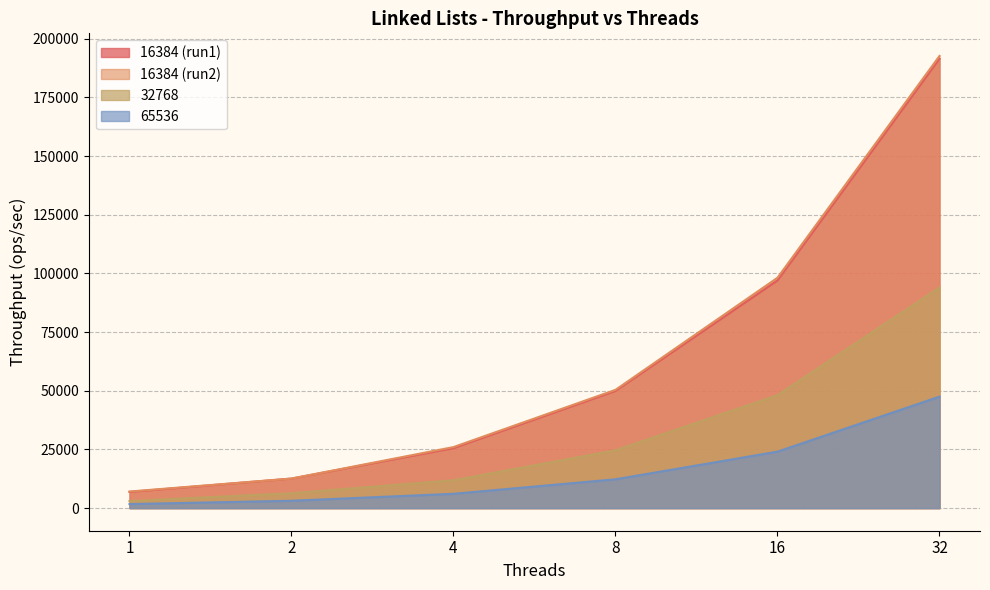

How many lines are shown in the chart?

4